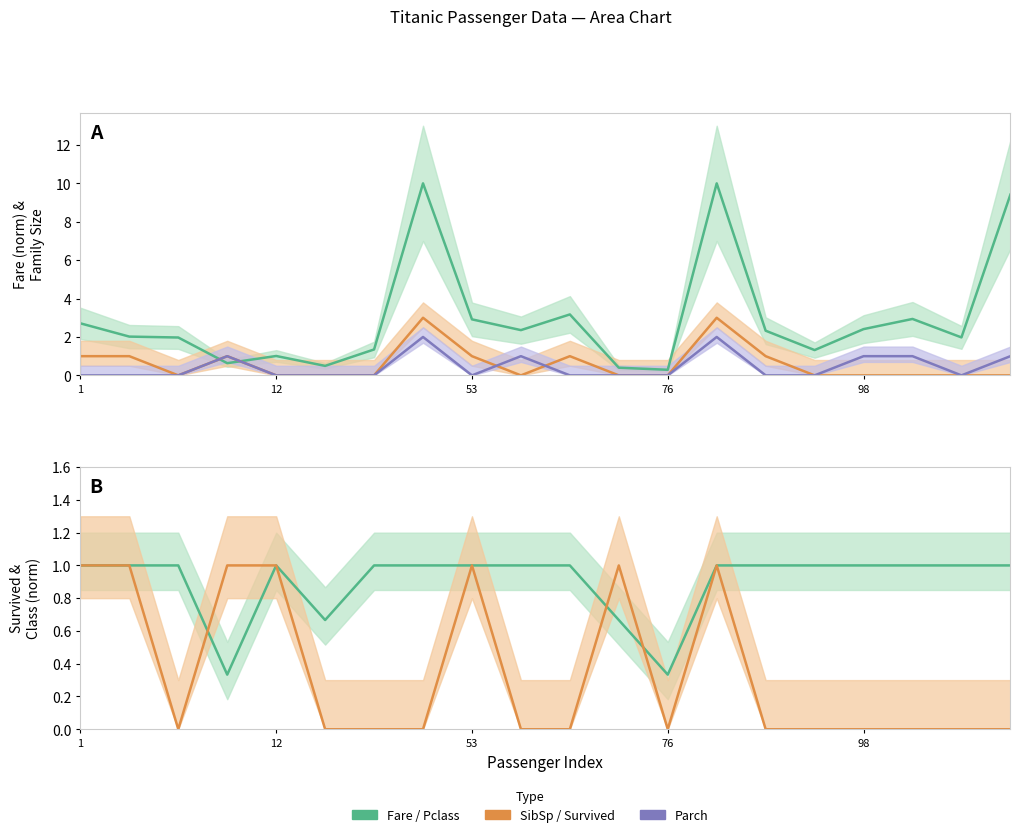

Does the chart display data point markers on the line(s)?

No